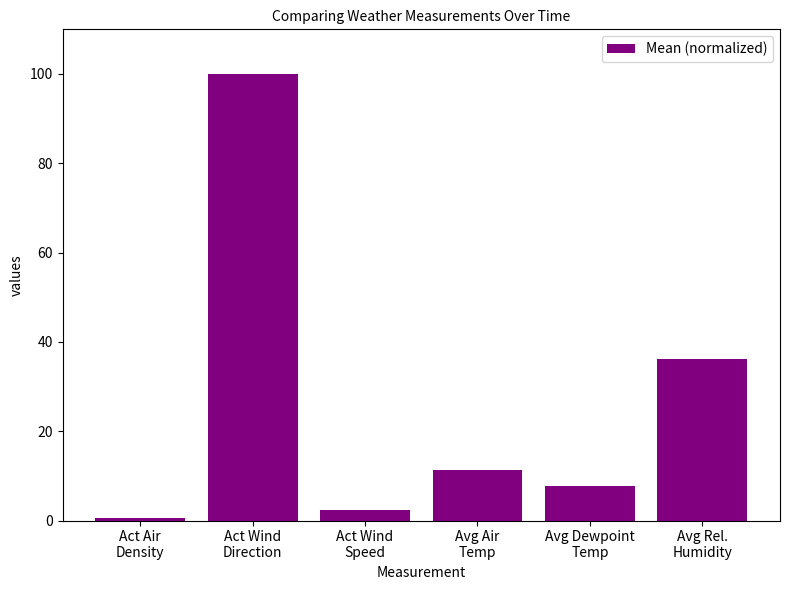

What is the label of the 5th bar from the right?

Act Wind
Direction